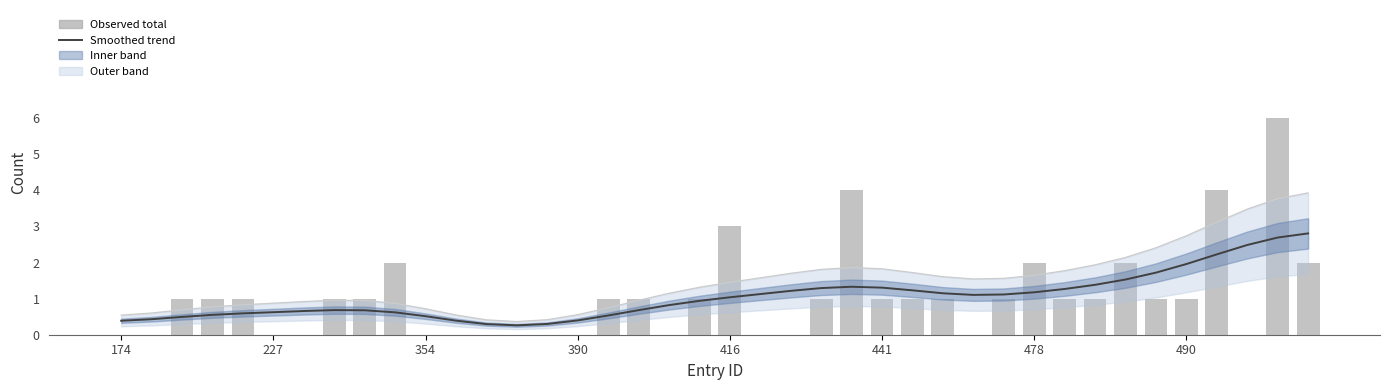

What is the difference between the maximum and second lowest values?

2.5